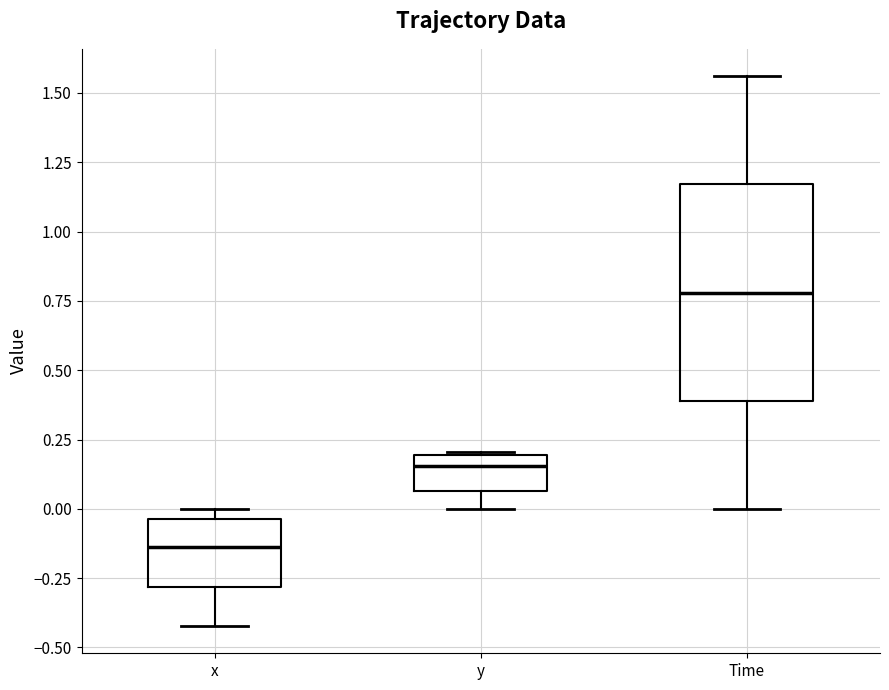

Which box is the tallest, from its lower edge to its upper edge?

Time